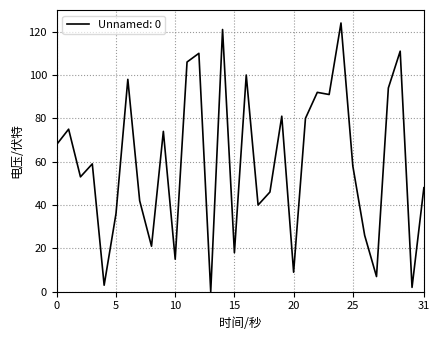

What is the difference between the maximum and minimum values?

124